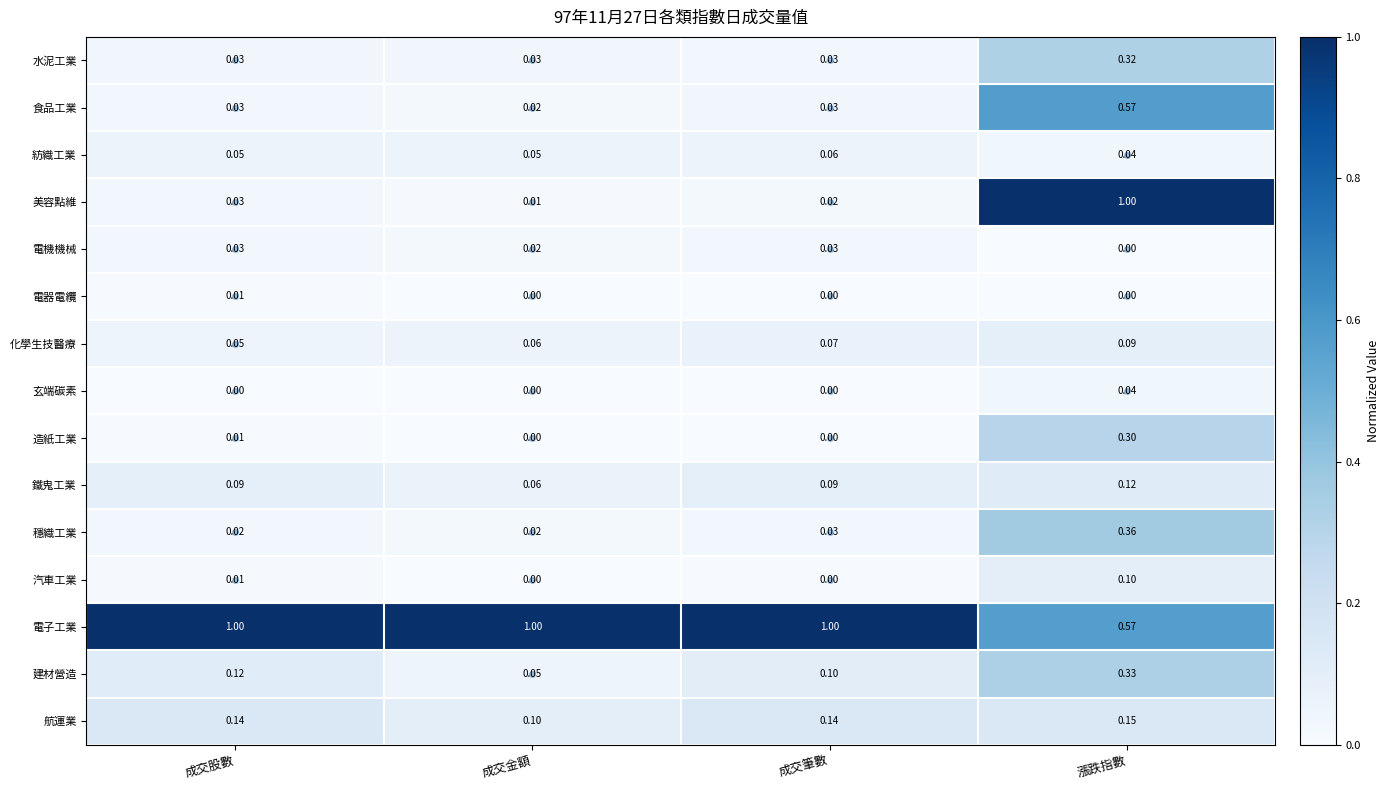

Which series has the widest spread of values?

美容點維